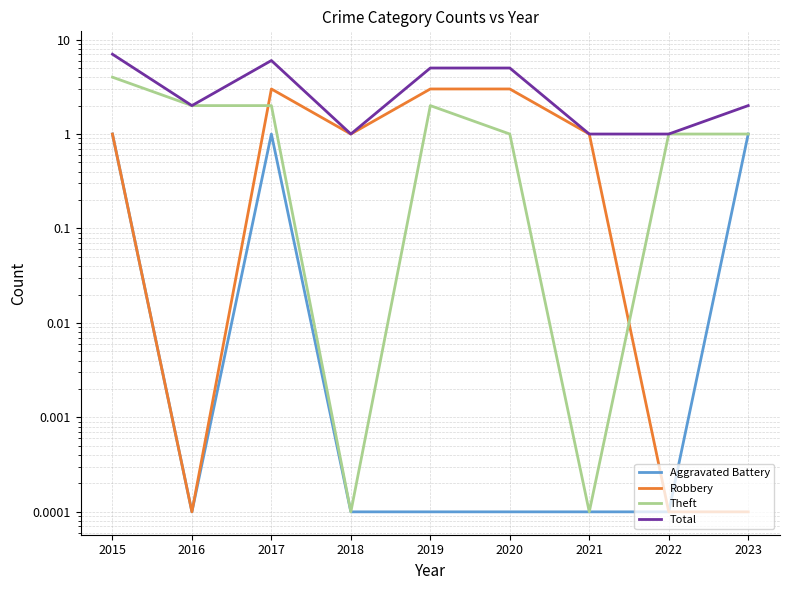

True or false: Aggravated Battery and Total intersect in this chart.

False